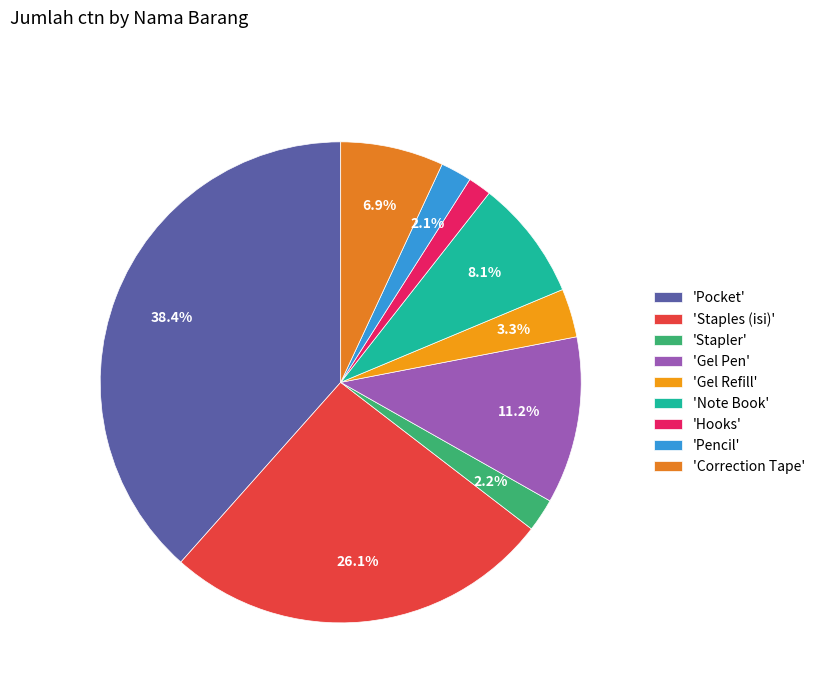

Count the number of slices in the pie.

9